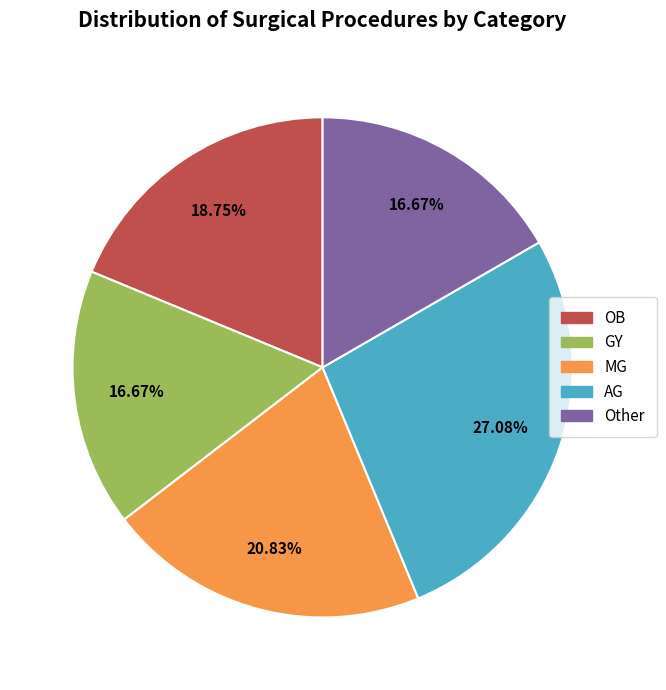

The GY slice represents 17% of the pie. True or false?

True